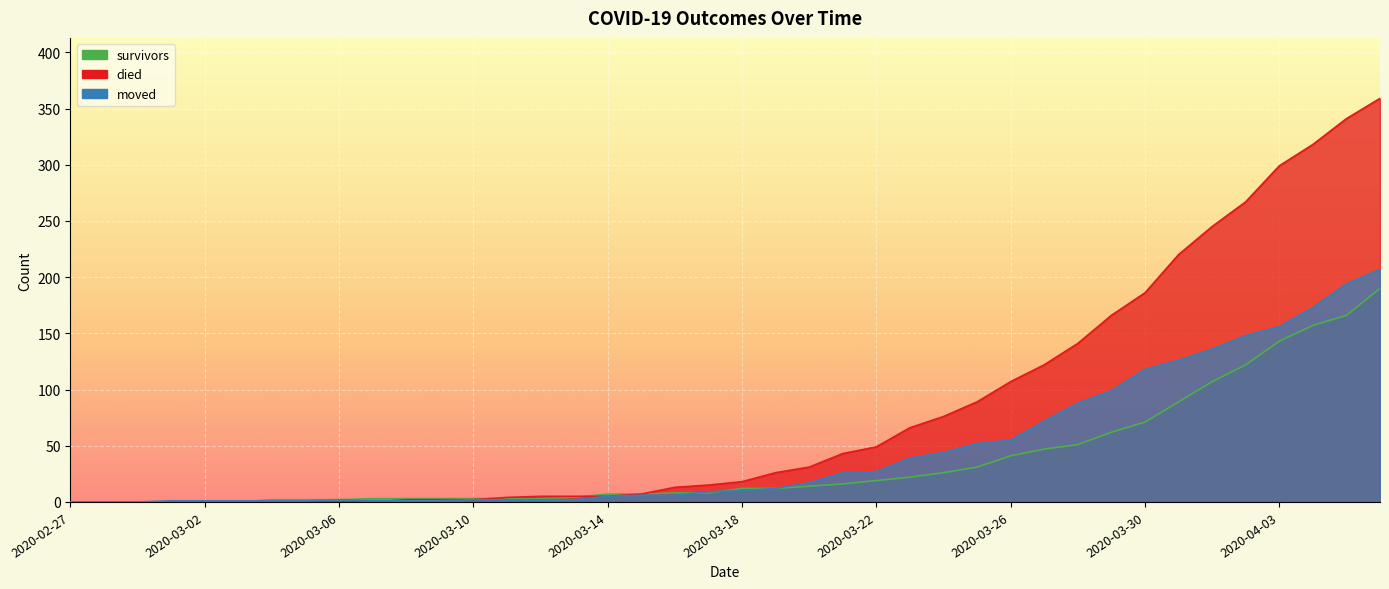

The died series shows 134 at 2020-03-25. True or false?

False